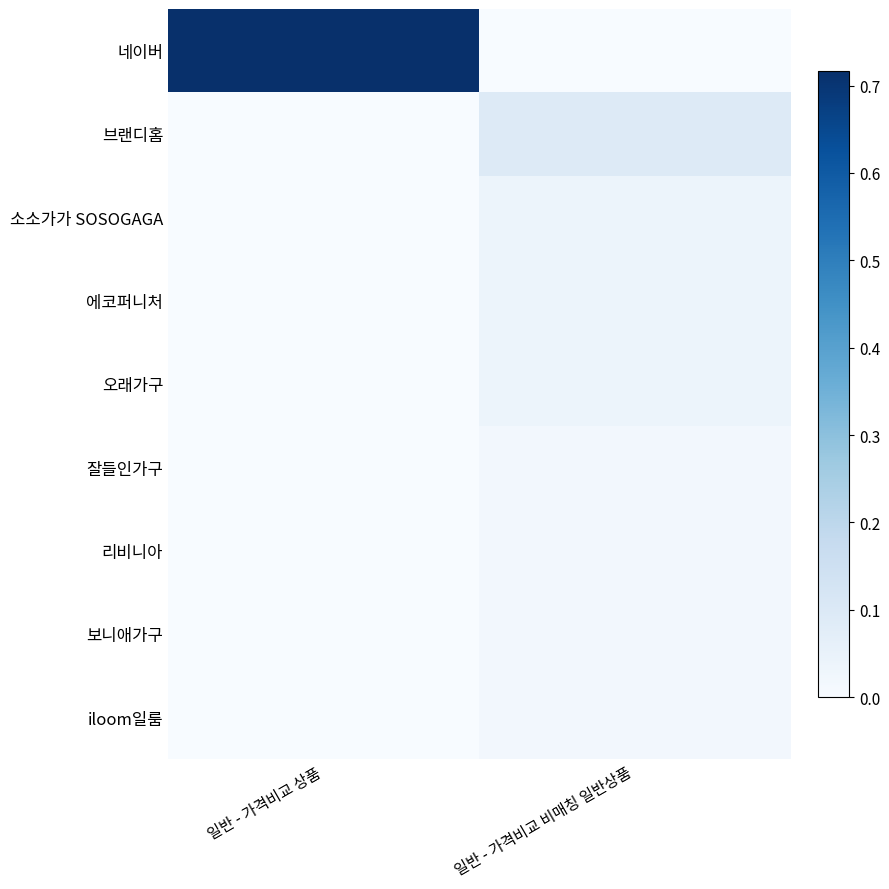

Which series has the largest range (max minus min)?

네이버